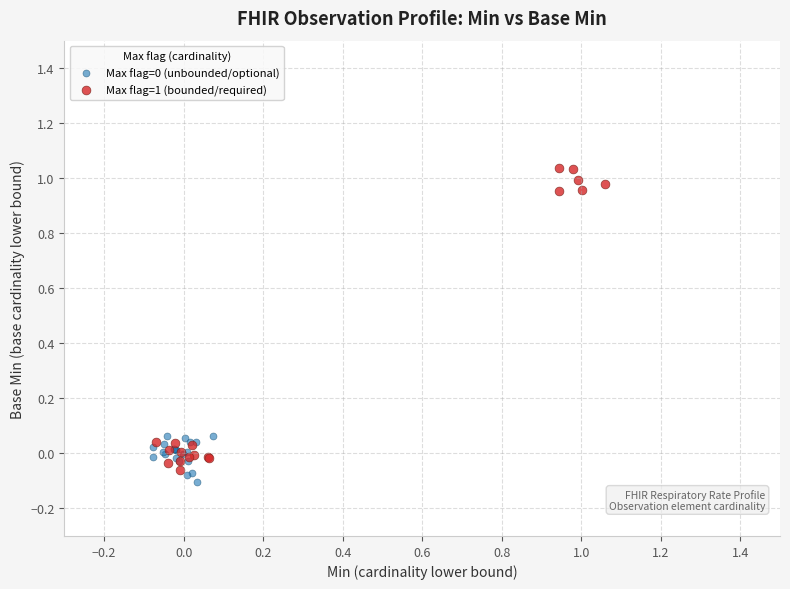

Which series has the widest spread of Y values?

Max flag=1 (bounded/required)